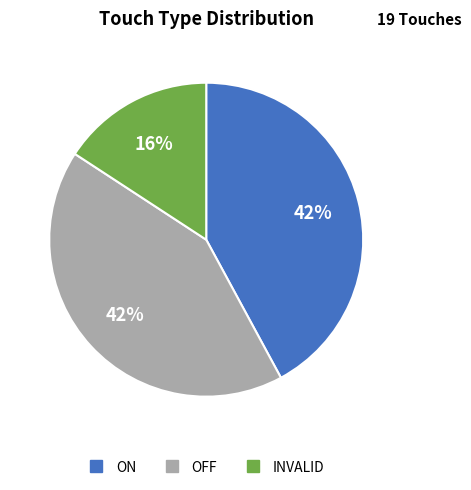

Count the number of slices in the pie.

3